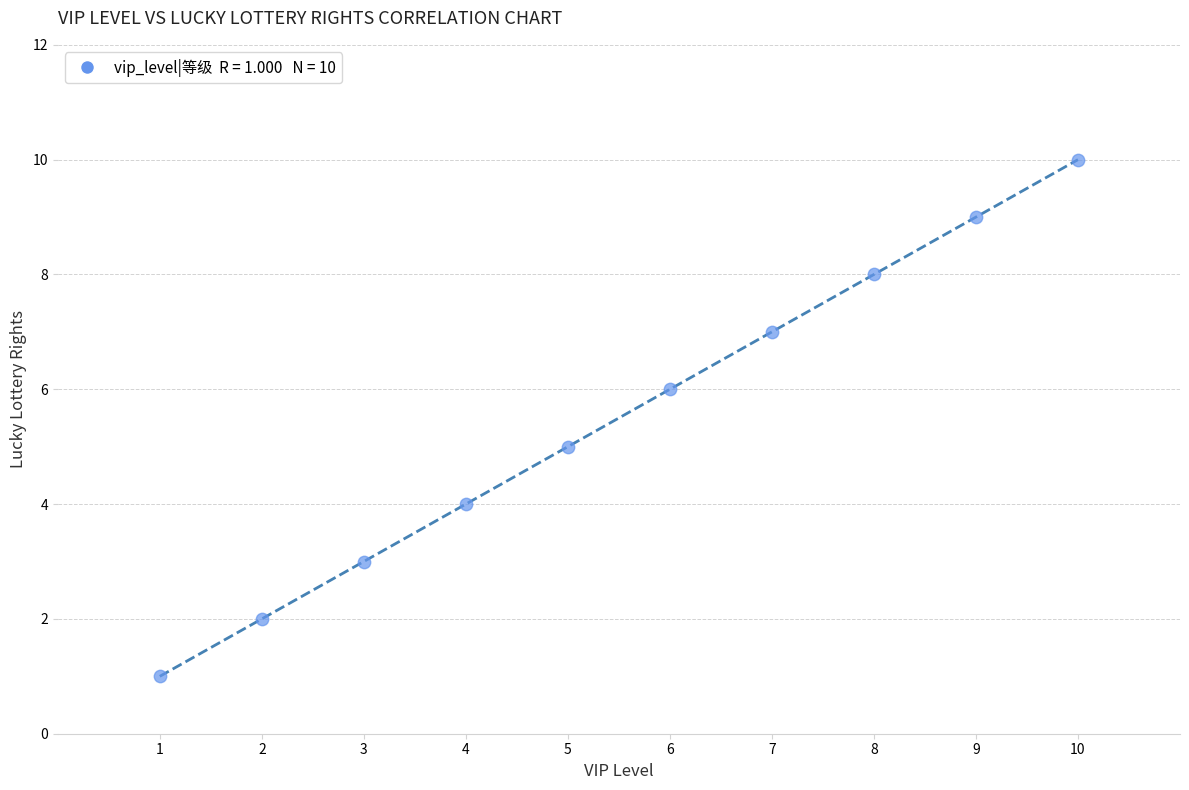

What is the range of Y values (max minus min)?

9